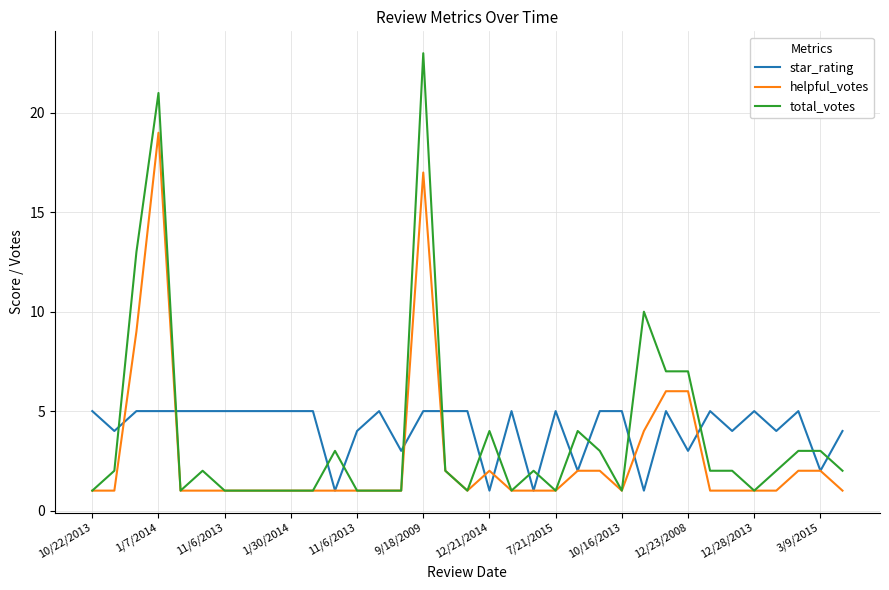

Which series has the largest range (max minus min)?

total_votes